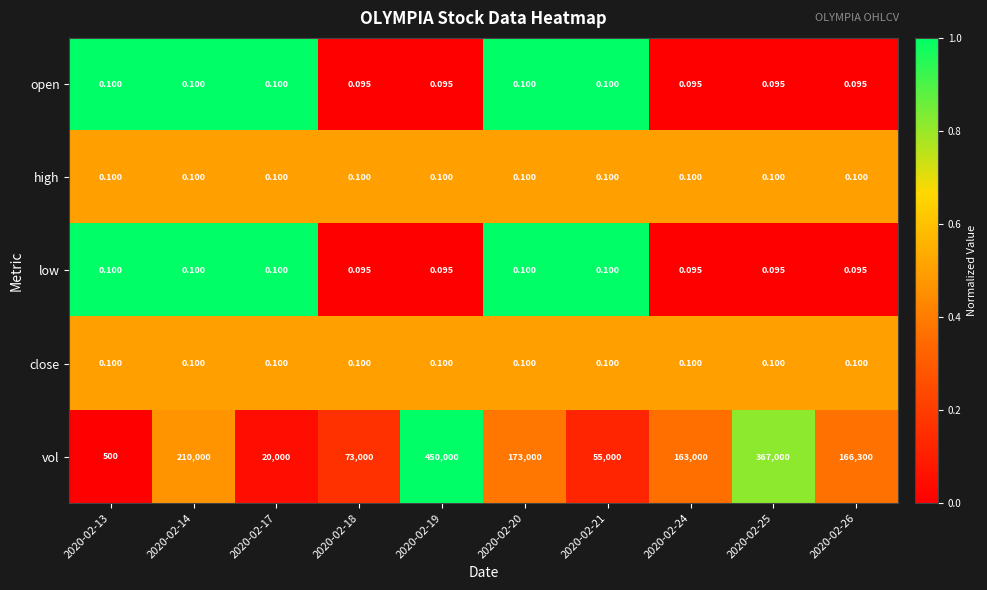

Is the value of high at 2020-02-13 greater than the value of open at 2020-02-24?

Yes